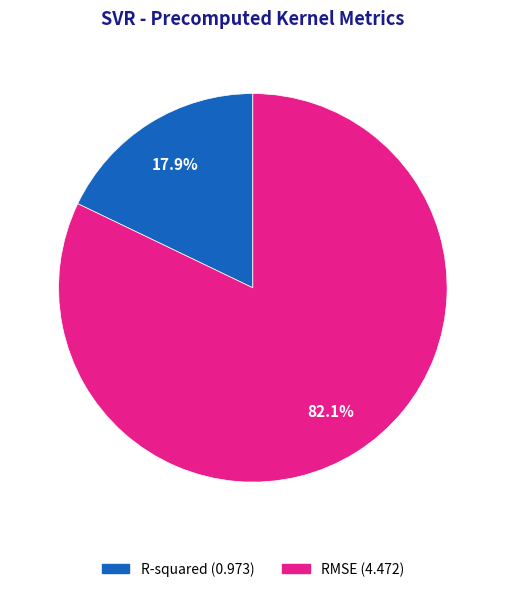

How many slices are in this pie chart?

2